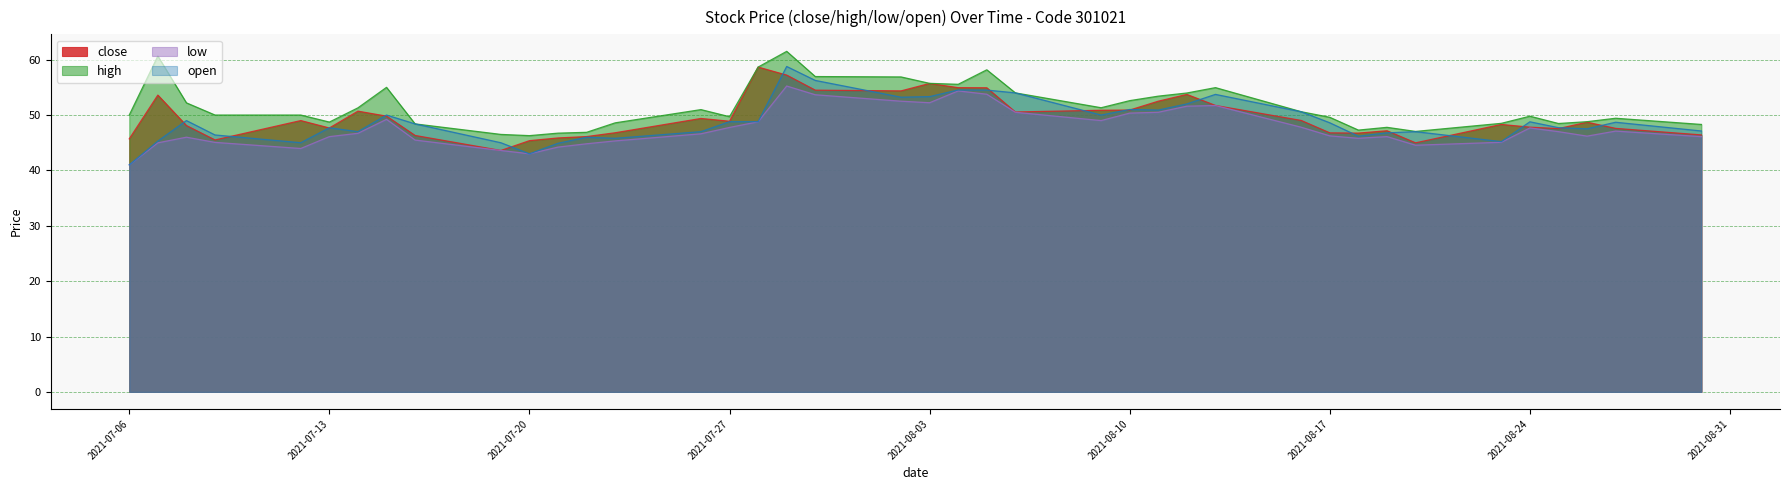

How many data points does each series have?

40